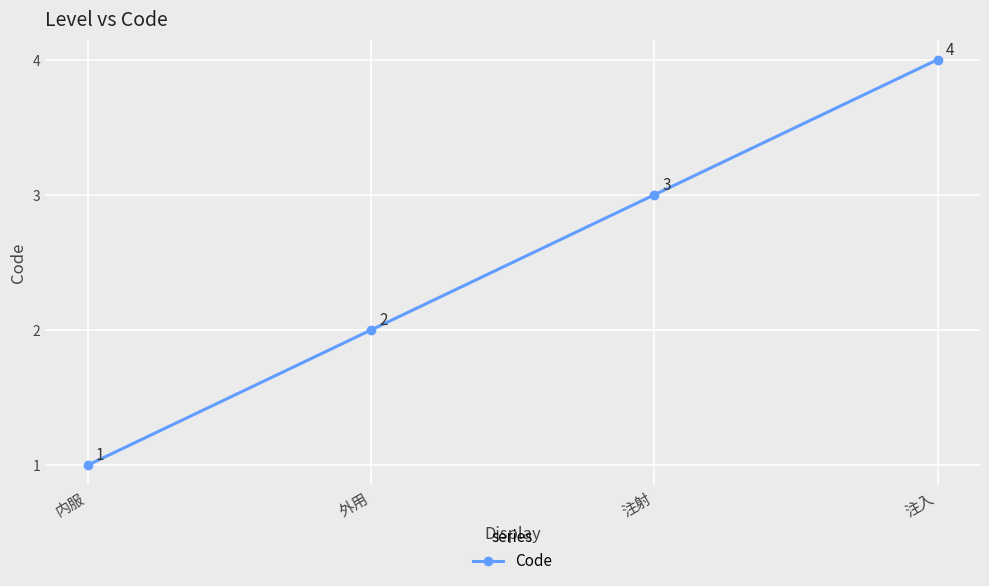

Which has a higher value, 外用 or 注射?

注射